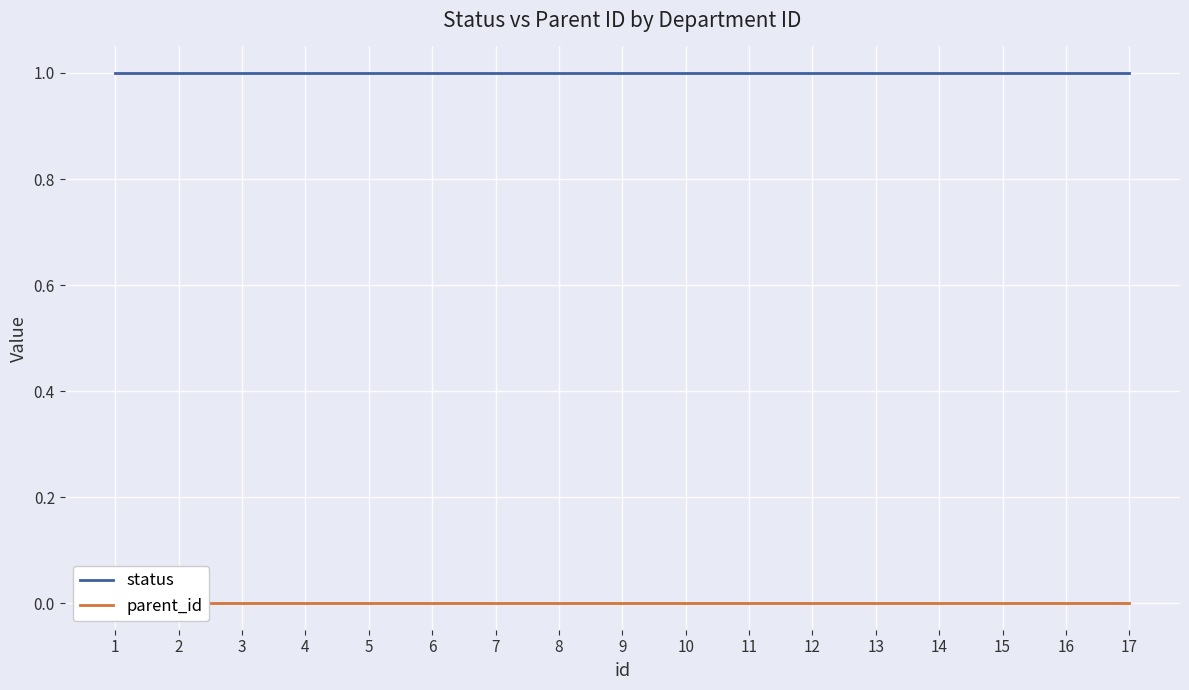

At which category does the chart reach its peak across all series?

1